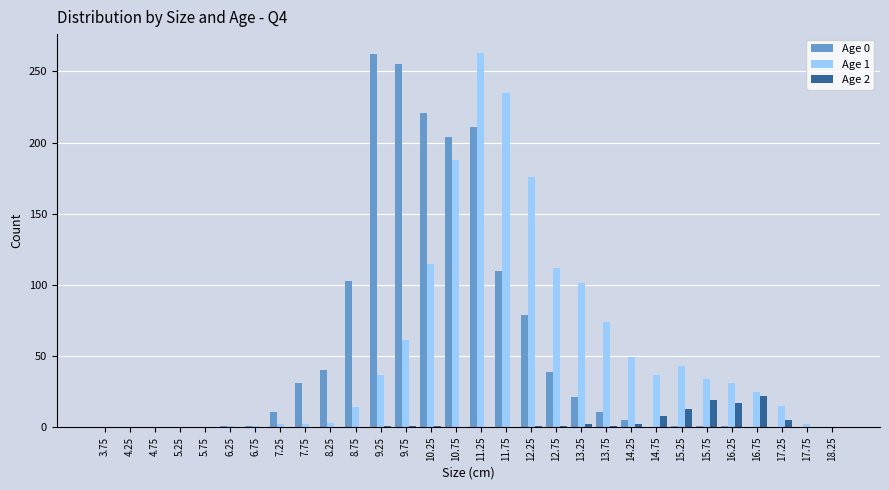

The Age 2 series shows 0 at 8.25. True or false?

True